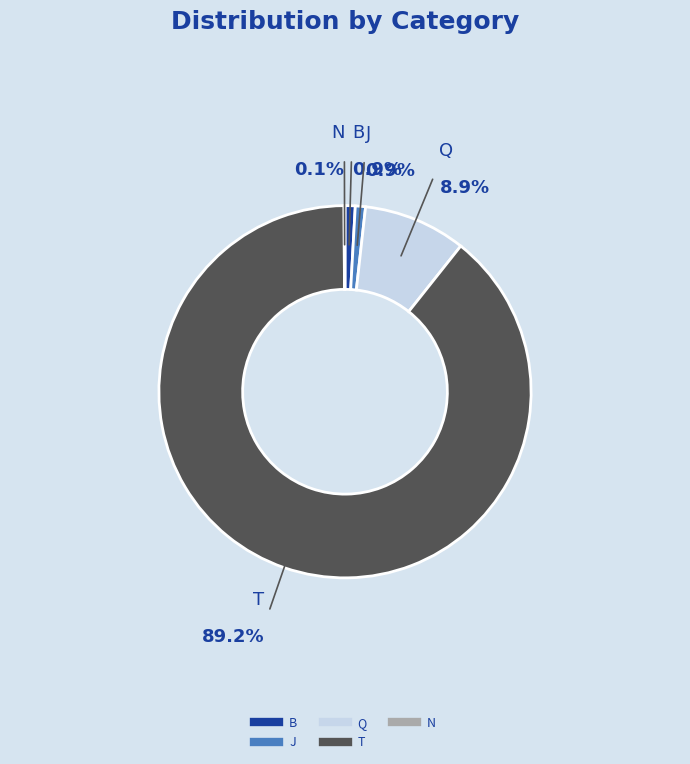

What is the total percentage of J and Q?

9.8%